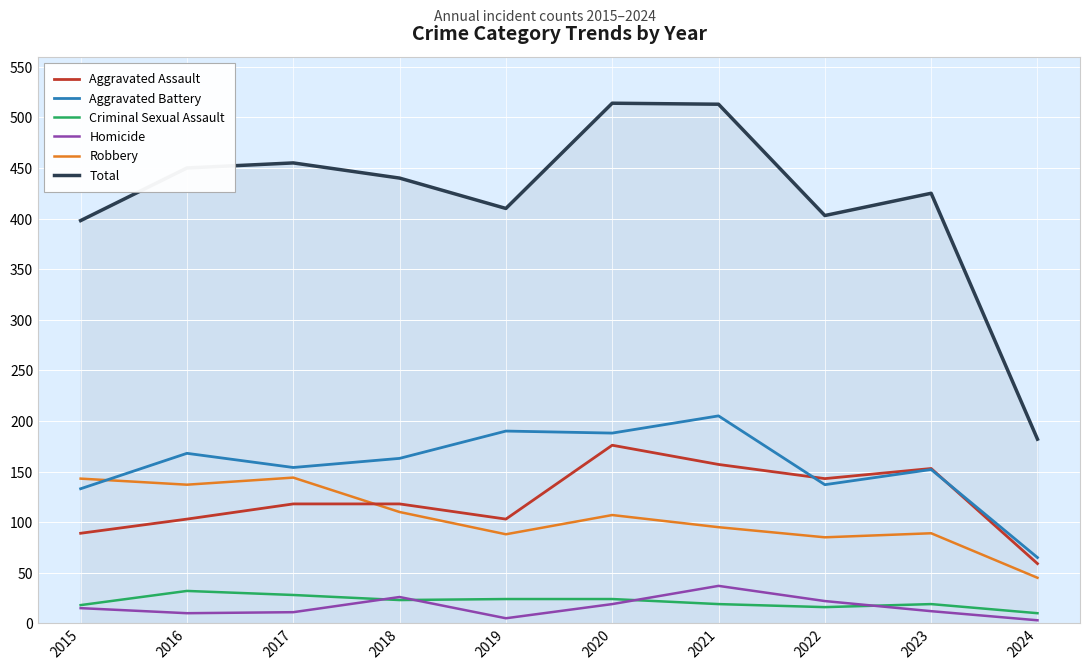

What is the total value across all series at 2019?

820